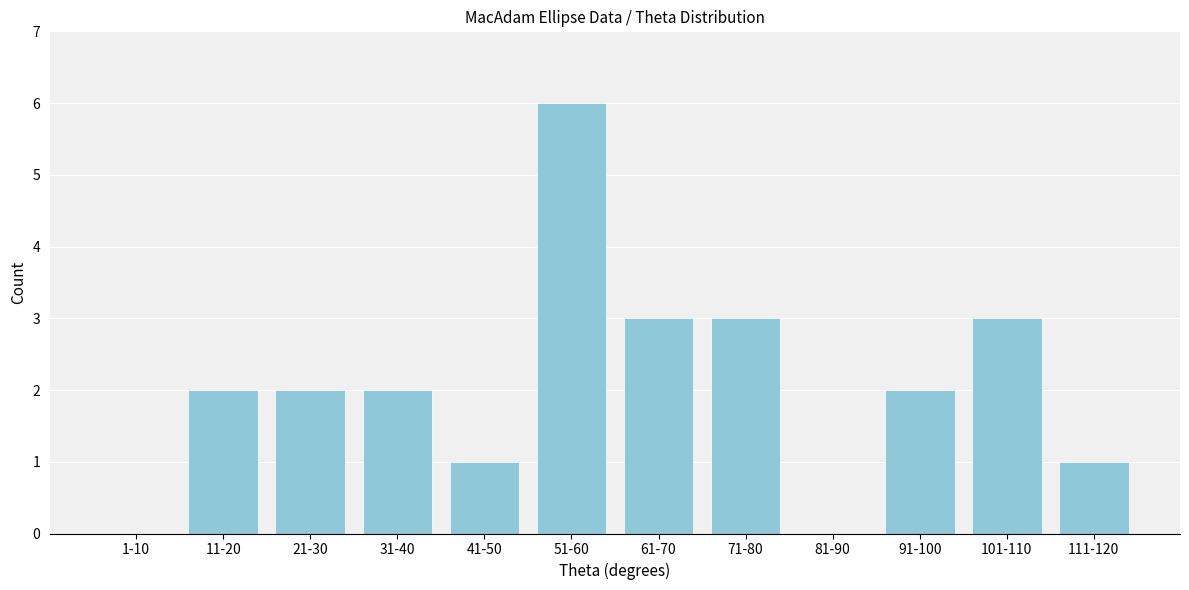

Reading left to right, transcribe all the data shown in this chart.

1-10=0	11-20=2	21-30=2	31-40=2	41-50=1	51-60=6	61-70=3	71-80=3	81-90=0	91-100=2	101-110=3	111-120=1